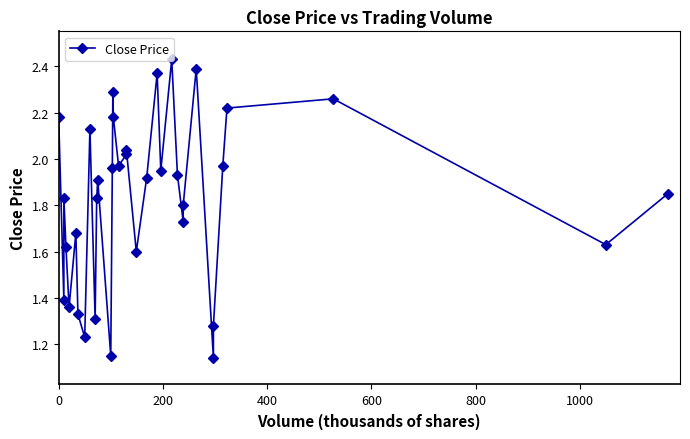

True or false: the data has more than 0 interior local peaks.

True